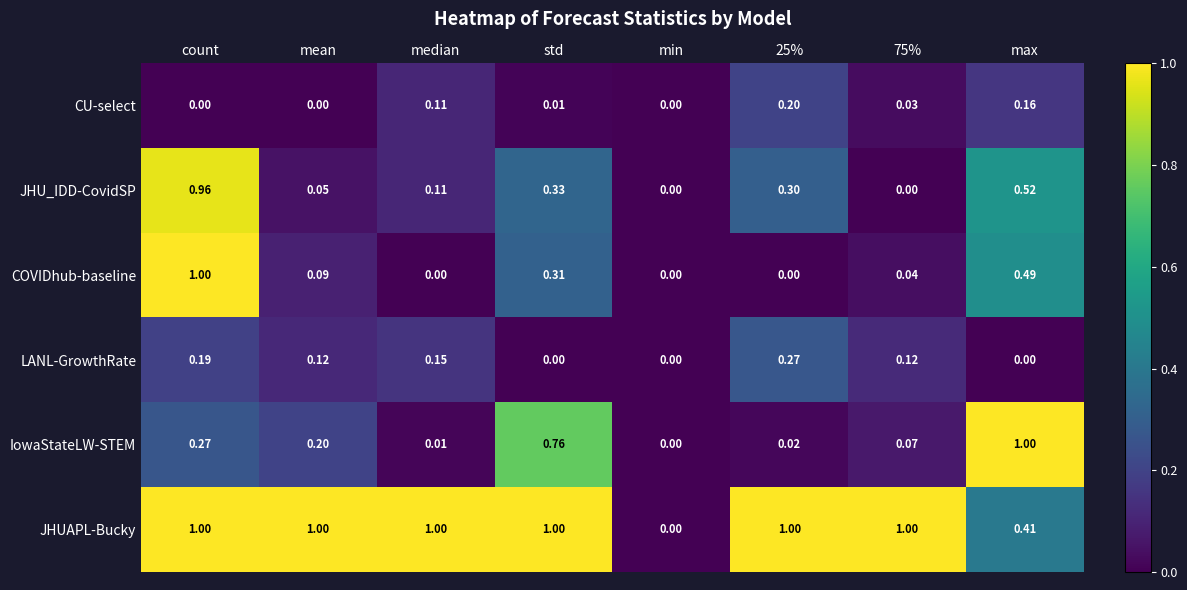

At which category is the sum across all series the highest?

count